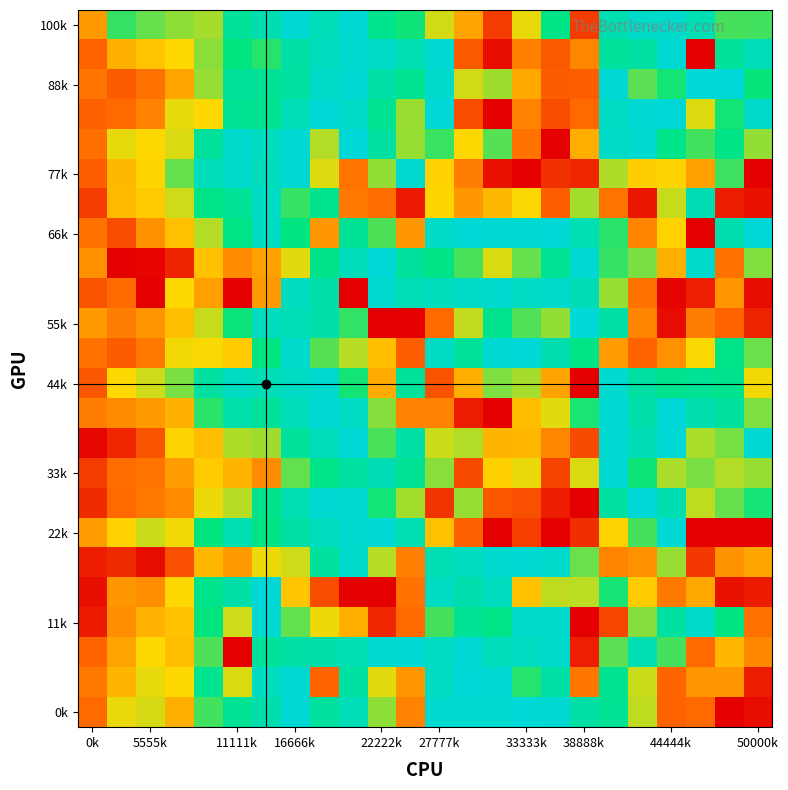

How many series are shown in this chart?

24